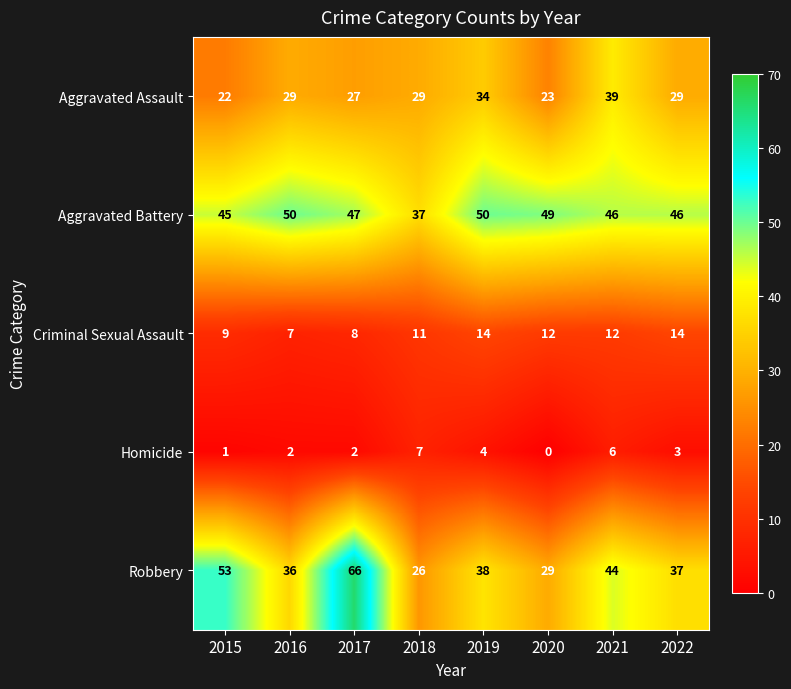

Which series has the widest spread of values?

Robbery